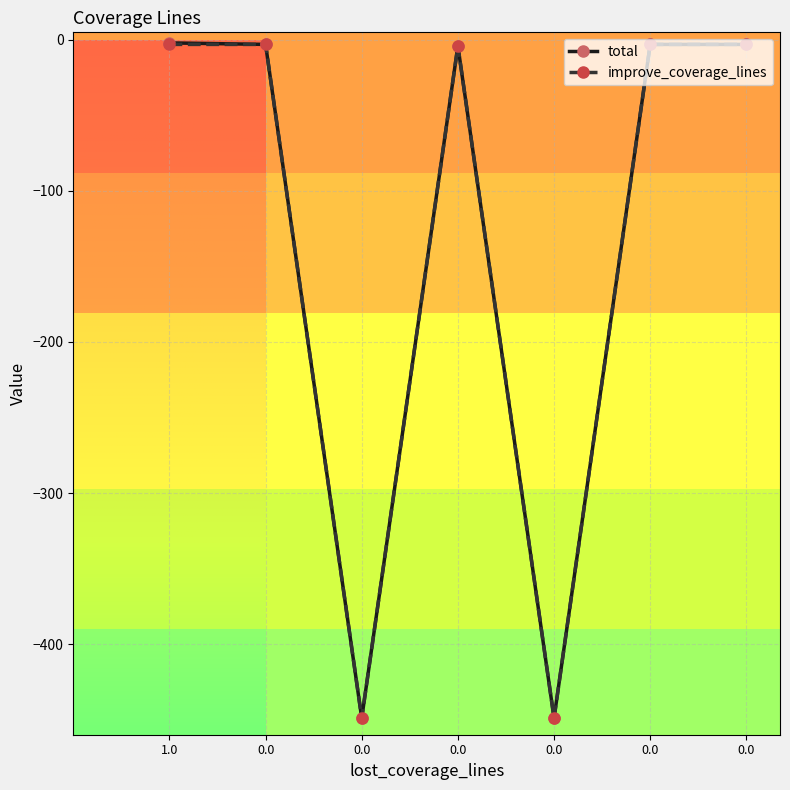

Count the number of data series in this chart.

2